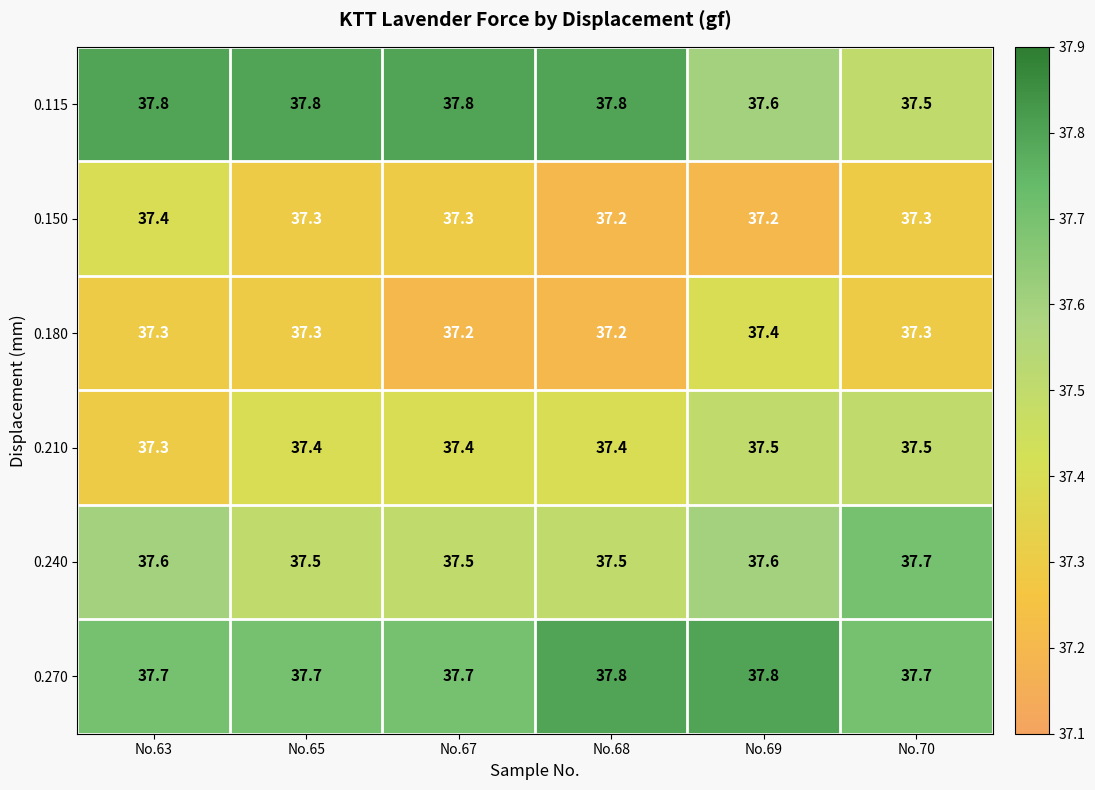

Rank the series at No.67 from lowest to highest value.

0.180, 0.150, 0.210, 0.240, 0.270, 0.115